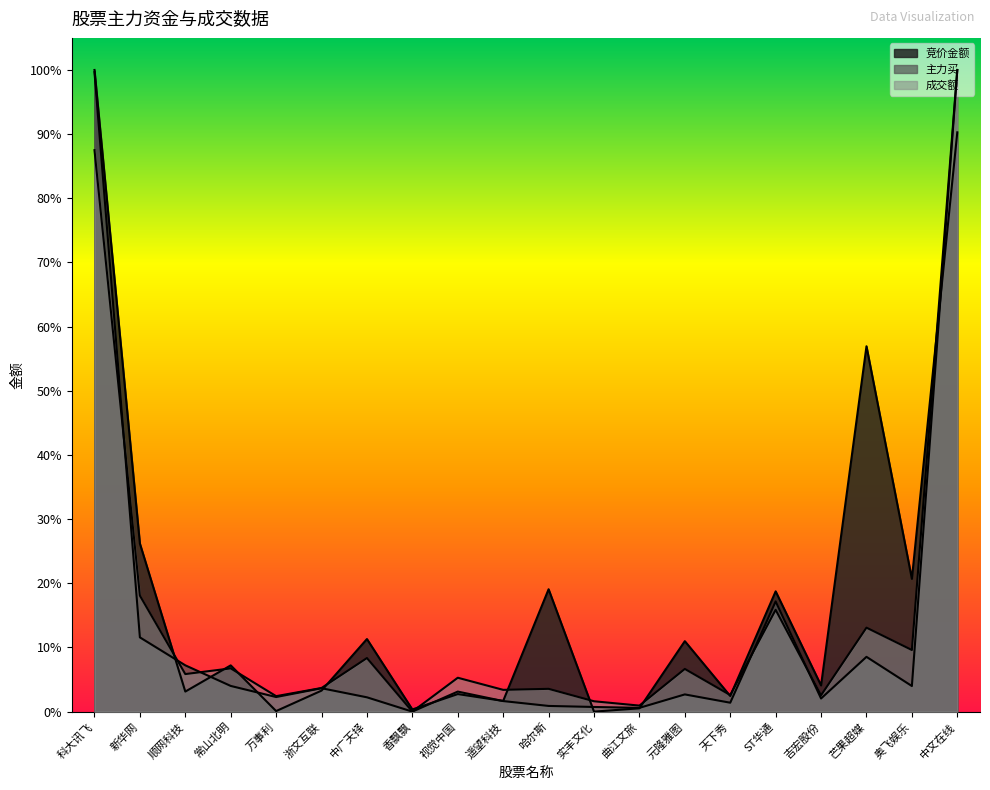

In 成交额, how many points are higher than both neighbors (excluding endpoints)?

7